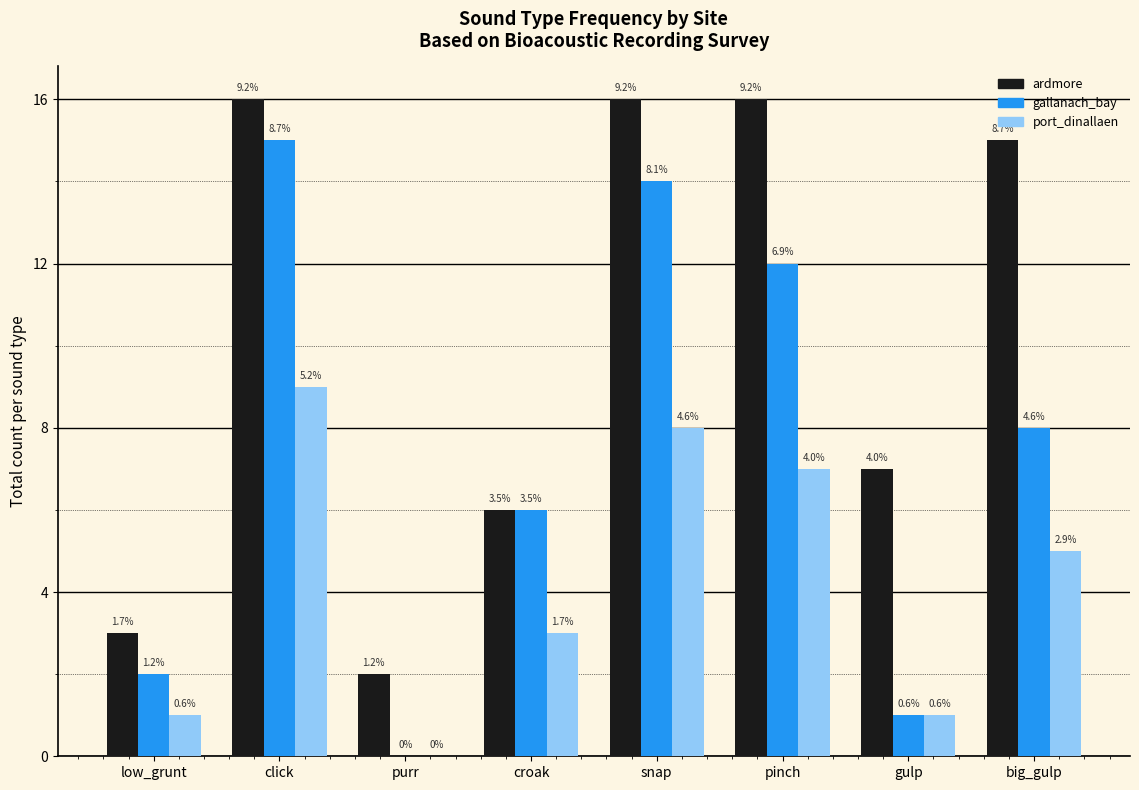

Reading left to right, list all the values displayed in this chart.

ardmore: low_grunt=3	click=16	purr=2	croak=6	snap=16	pinch=16	gulp=7	big_gulp=15
gallanach_bay: low_grunt=2	click=15	purr=0	croak=6	snap=14	pinch=12	gulp=1	big_gulp=8
port_dinallaen: low_grunt=1	click=9	purr=0	croak=3	snap=8	pinch=7	gulp=1	big_gulp=5